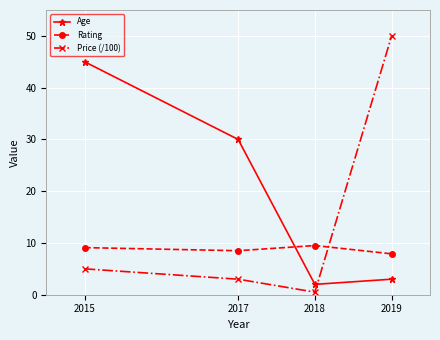

What value does the Age series have at 2015?

45.0